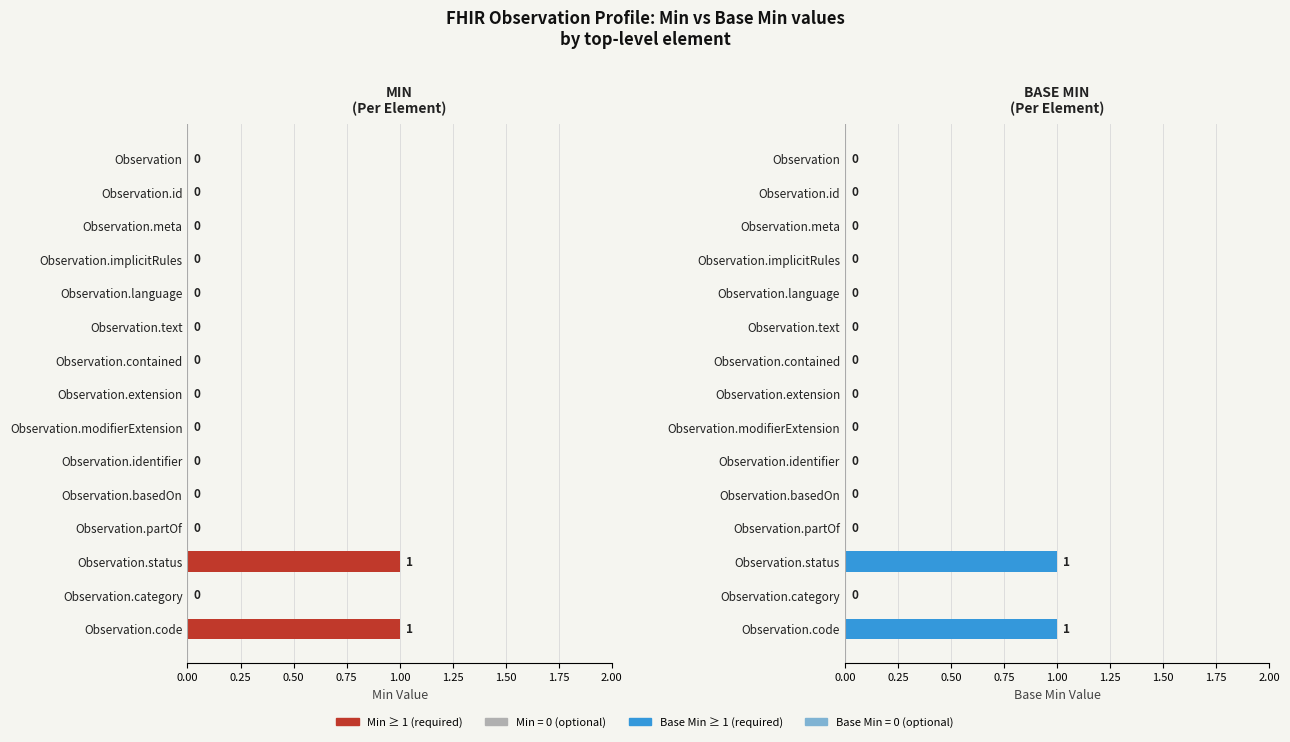

The Min series shows 0 at Observation.contained. True or false?

True